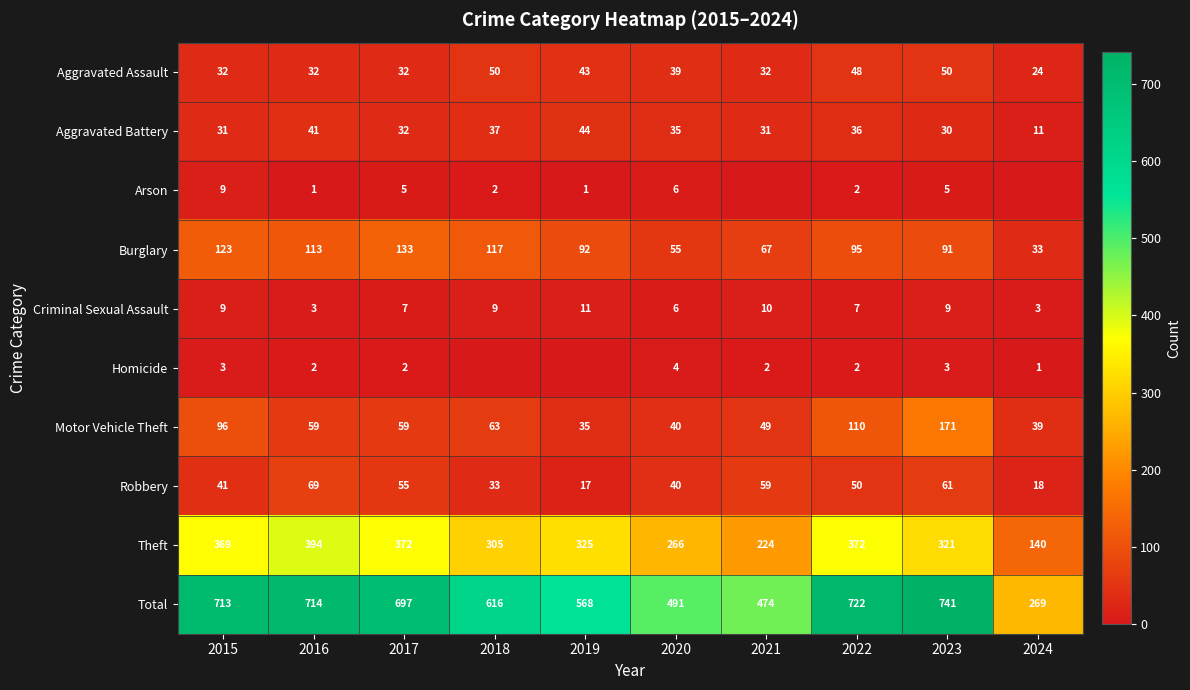

Count the number of data series in this chart.

10